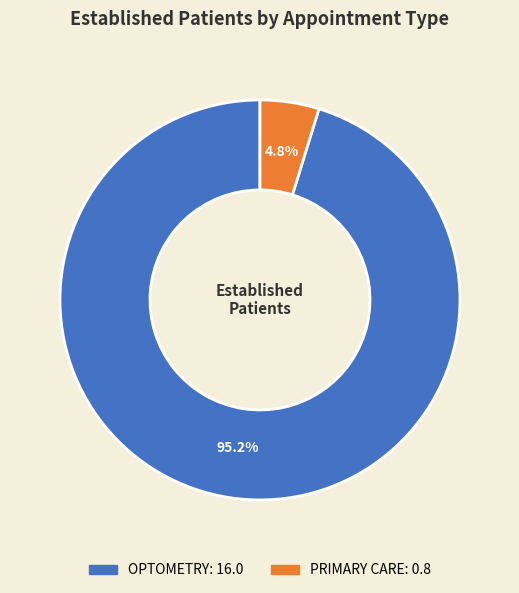

Does OPTOMETRY account for over 50% of the chart?

Yes